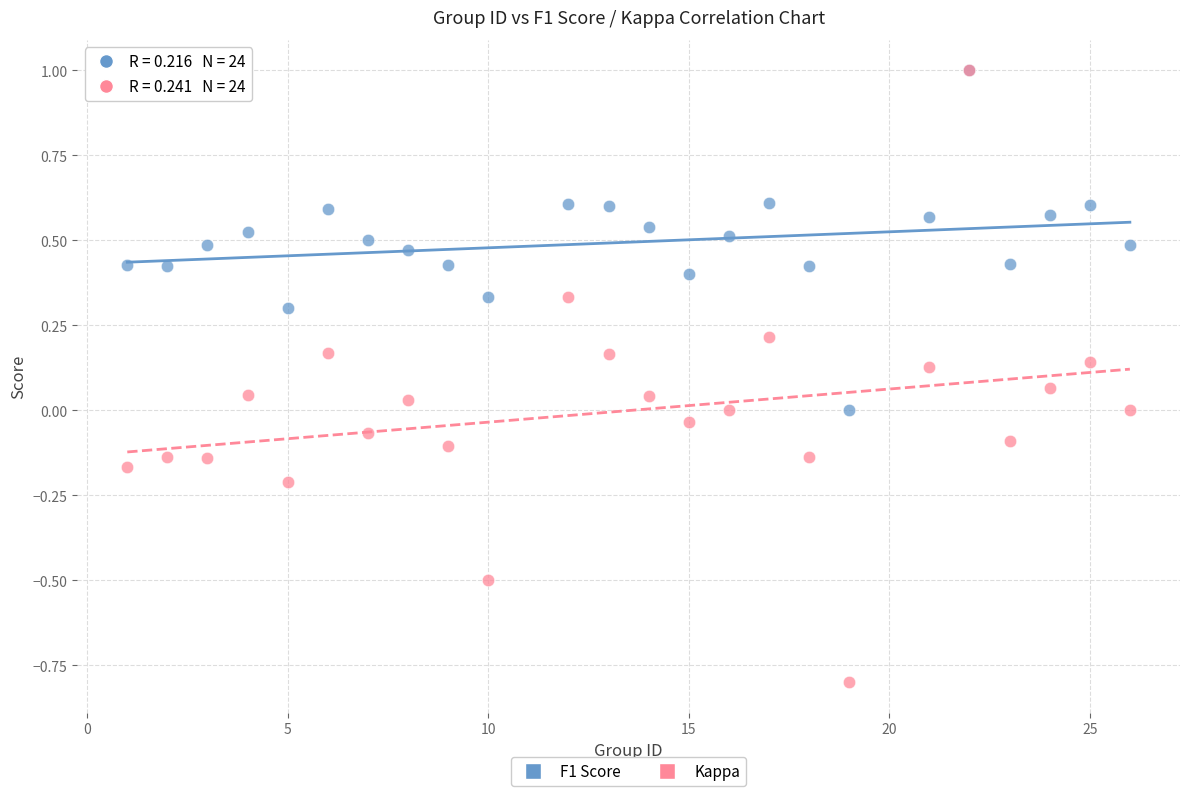

Which series reaches the minimum Y coordinate?

Kappa